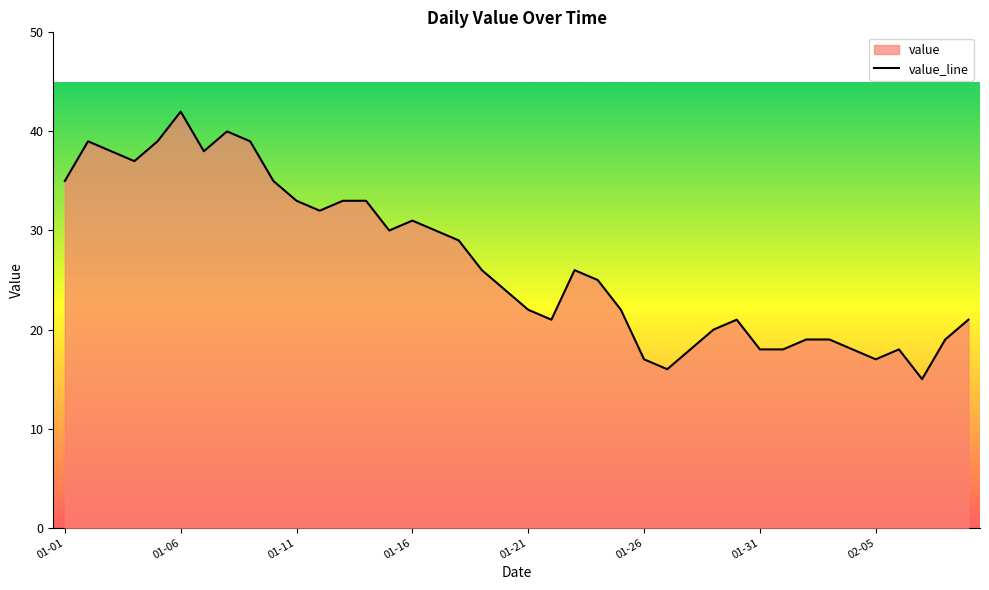

The chart shows a value of 4 at 01-26. True or false?

False